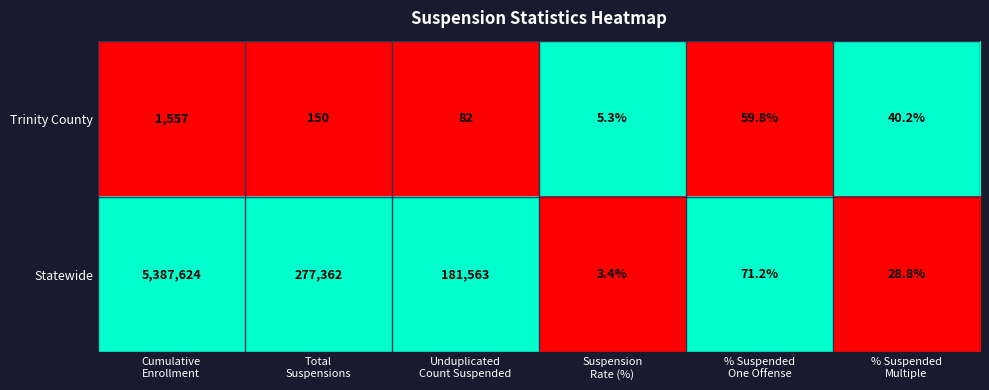

Which series changed the most between Total
Suspensions and % Suspended
One Offense?

Statewide